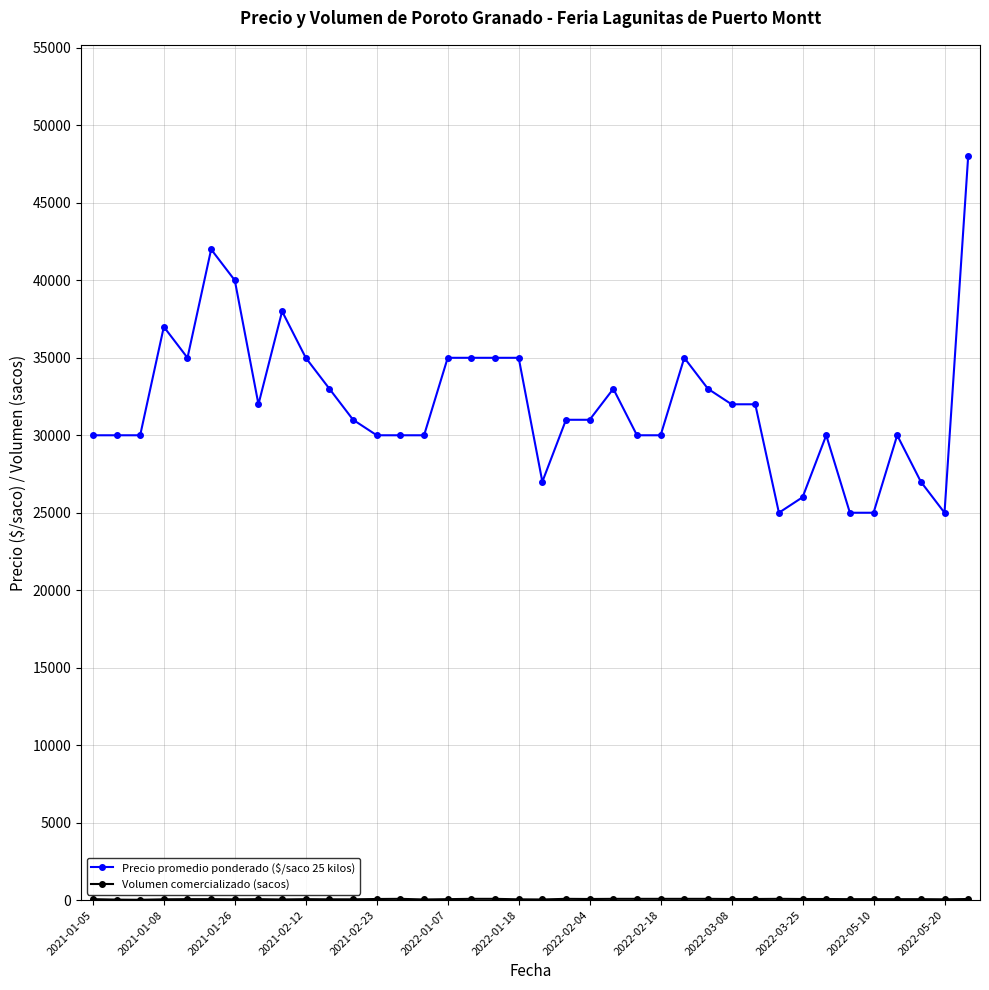

At how many categories does at least one series exceed 33832?

12